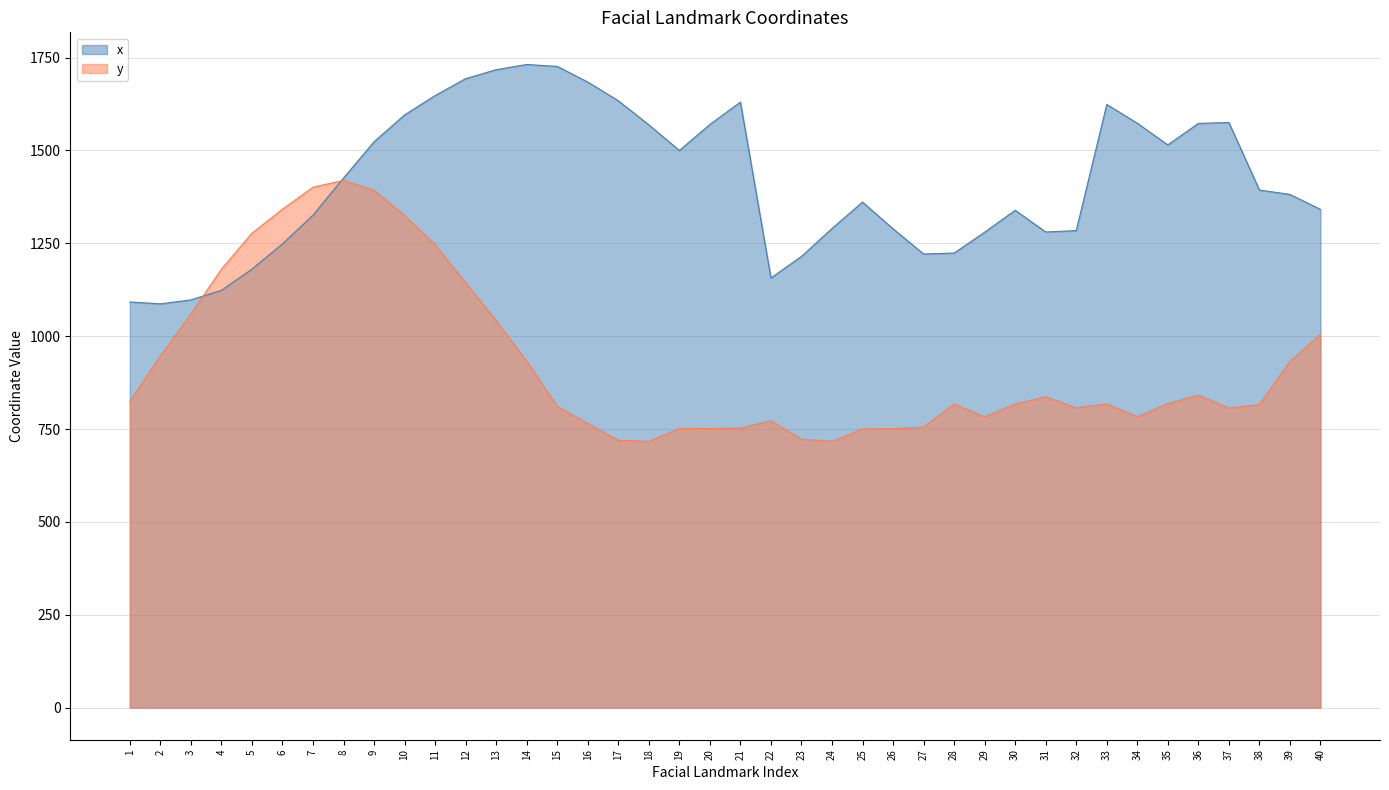

At which category does x reach its first local valley?

2